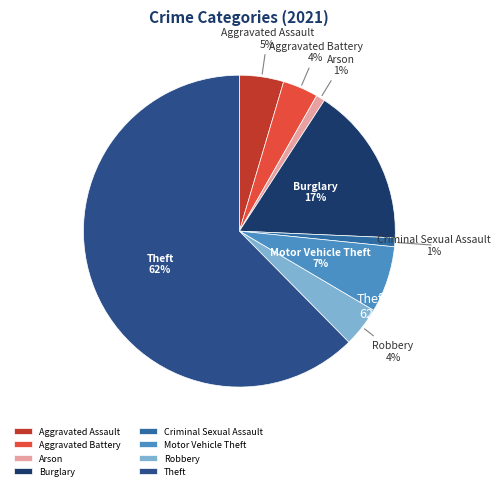

Which slice represents more than half of the pie?

Theft